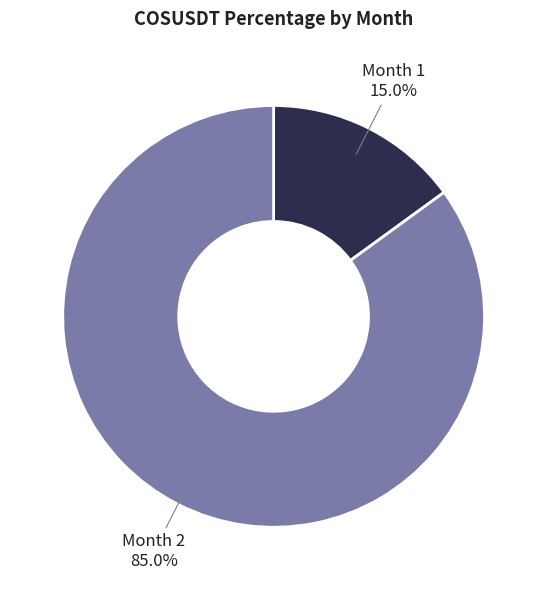

Is there any slice that represents more than half of the pie?

Yes